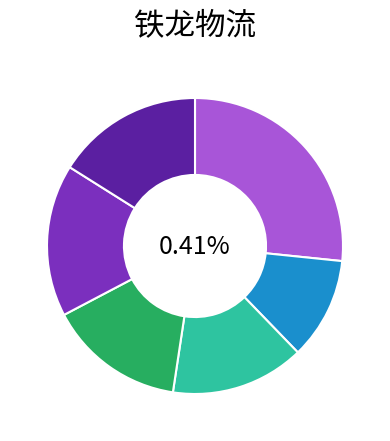

The 6336 slice represents 6% of the pie. True or false?

False